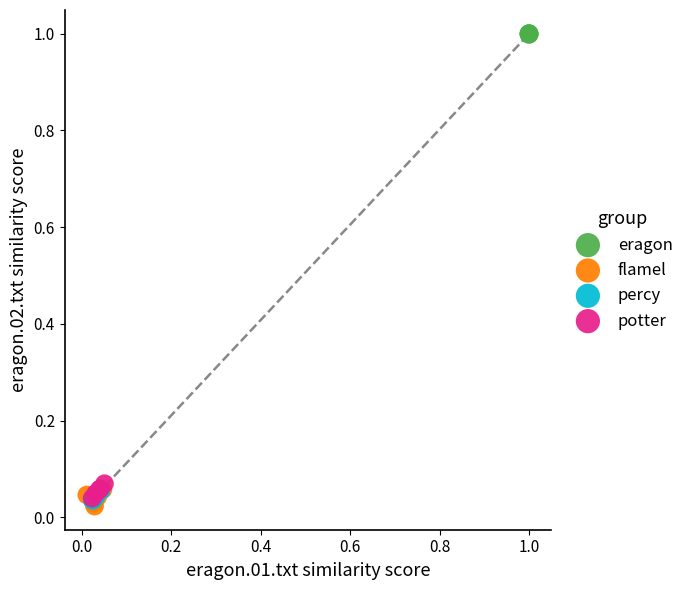

Which series contains the highest Y value?

eragon